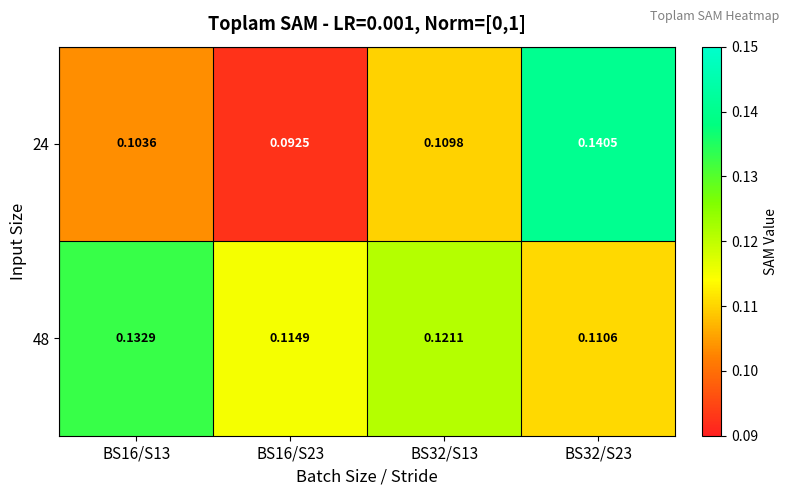

Reading right to left, list all the values displayed in this chart.

24: BS32/S23=0.1	BS32/S13=0.1	BS16/S23=0.1	BS16/S13=0.1
48: BS32/S23=0.1	BS32/S13=0.1	BS16/S23=0.1	BS16/S13=0.1